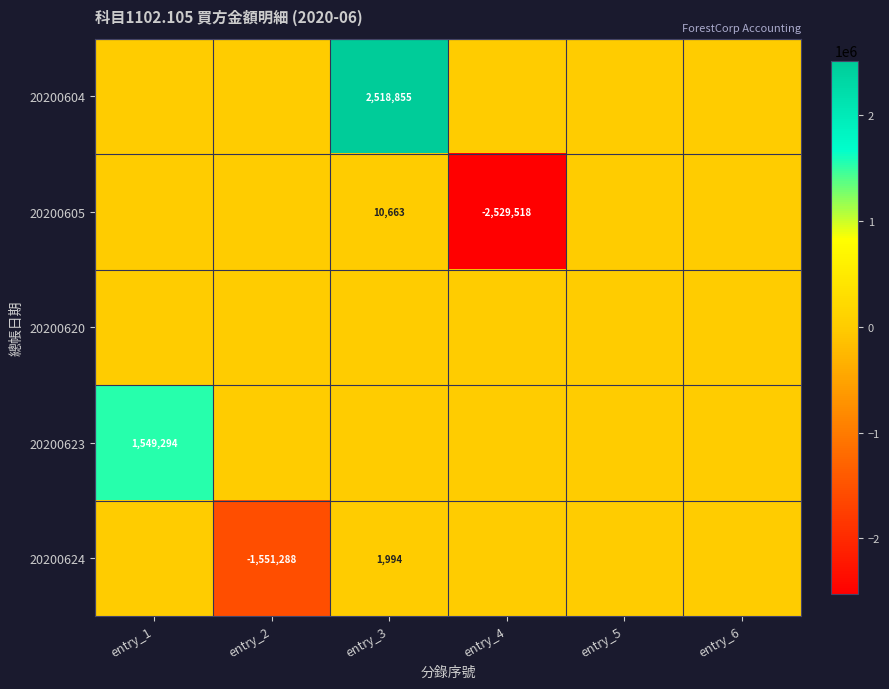

True or false: 20200623 has a value of 430056 at entry_1.

False